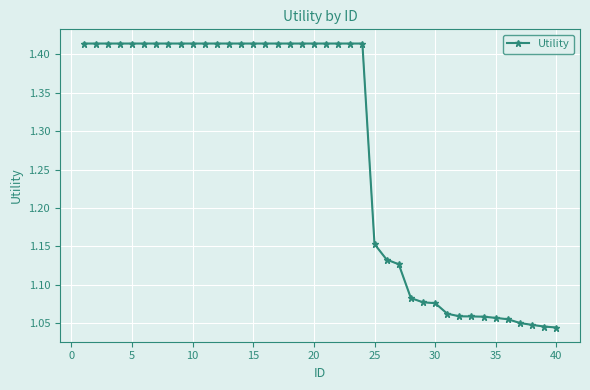

How many values are between 1 and 2?

40